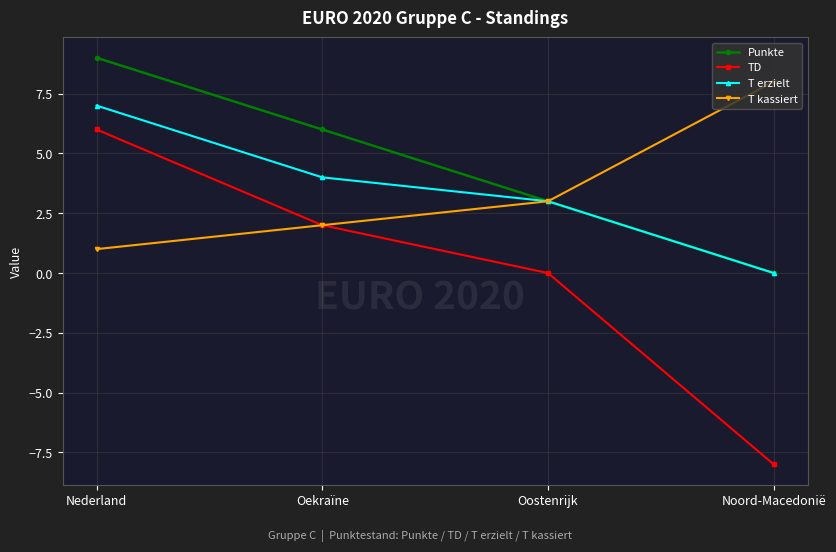

Between Nederland and Oekraïne, which series saw the biggest shift?

TD